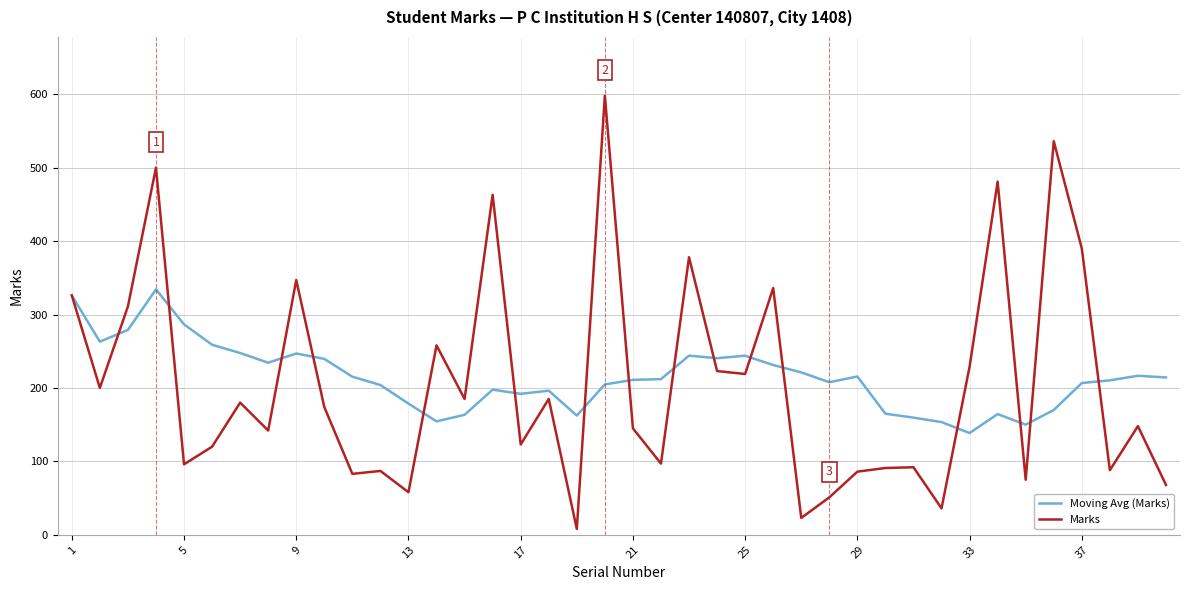

At how many categories does at least one series exceed 469?

4